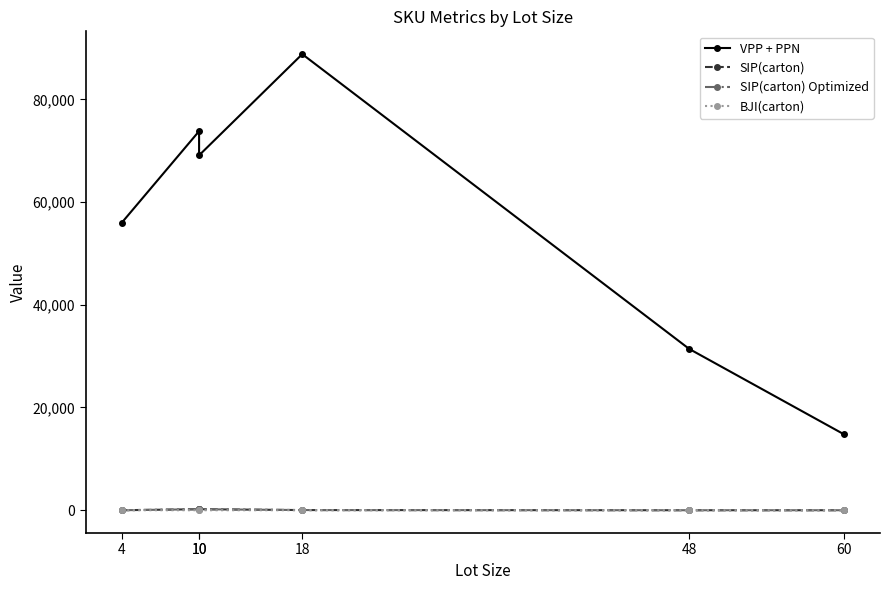

Is the value of SIP(carton) at 60 greater than the value of BJI(carton) at 10?

No